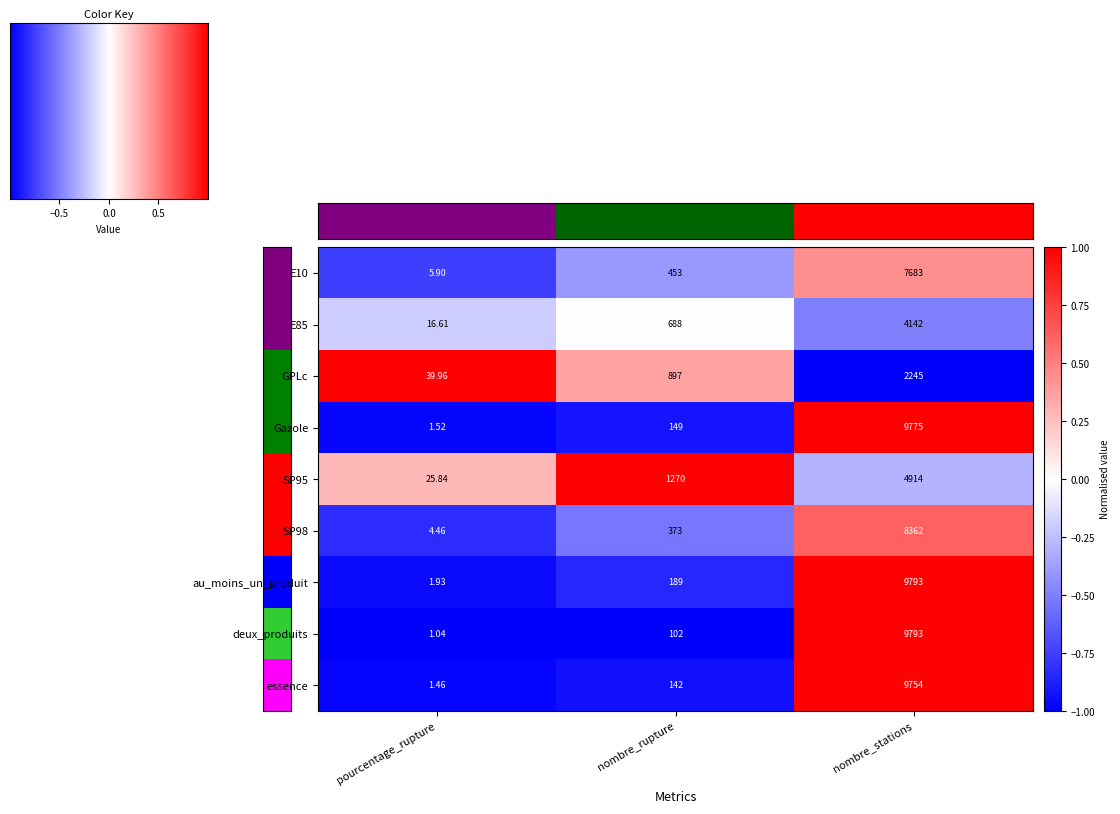

Is the value of GPLc at pourcentage_rupture greater than the value of E85 at nombre_rupture?

No